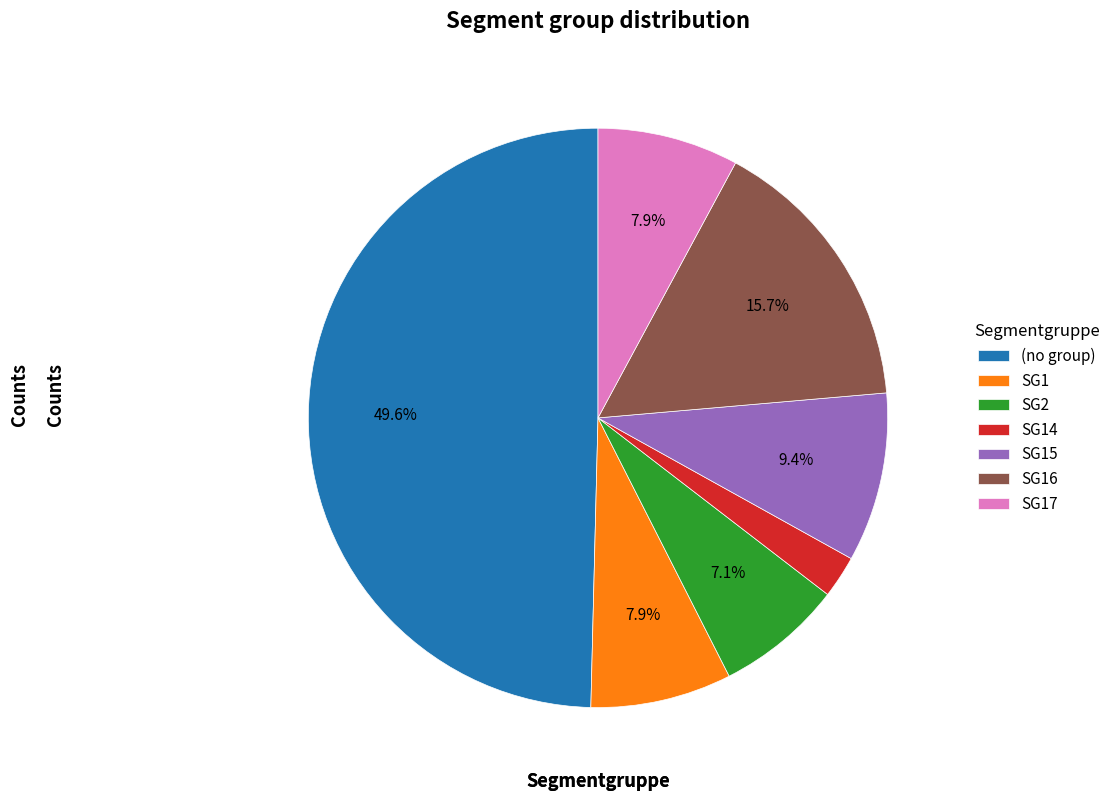

What is the smallest slice in the pie chart?

SG14